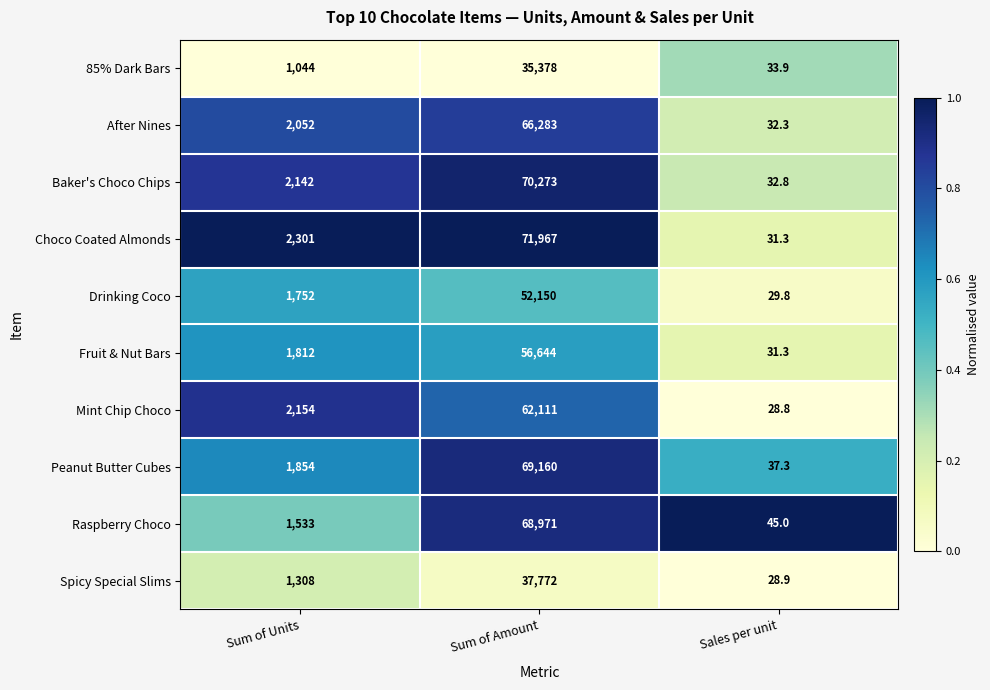

What is the spread (max minus min) of values at Sum of Units?

1257.0